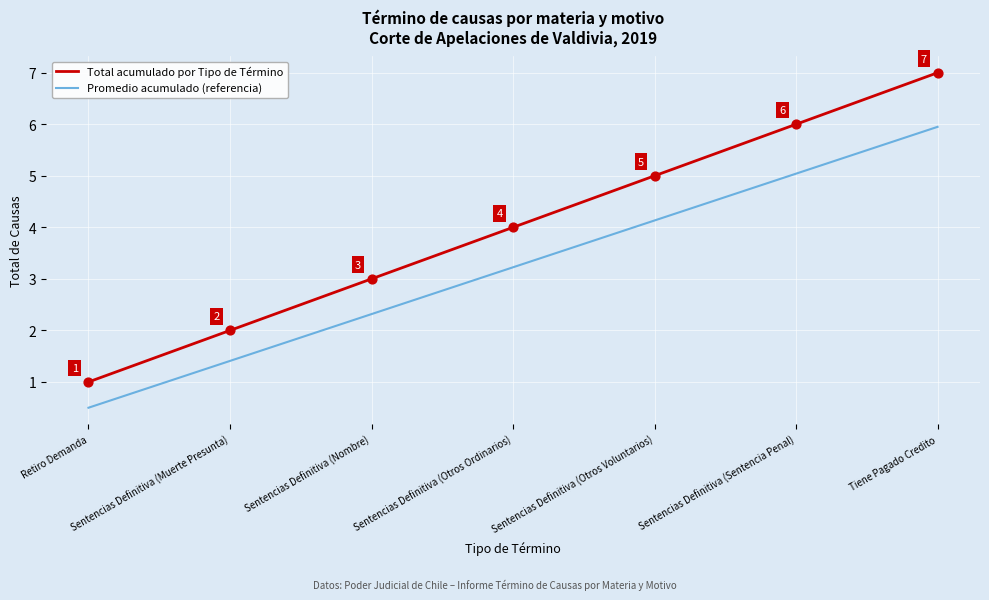

Is the value of Total acumulado por Tipo de Término at Sentencias Definitiva (Muerte Presunta) greater than the value of Promedio acumulado (referencia) at Tiene Pagado Credito?

No